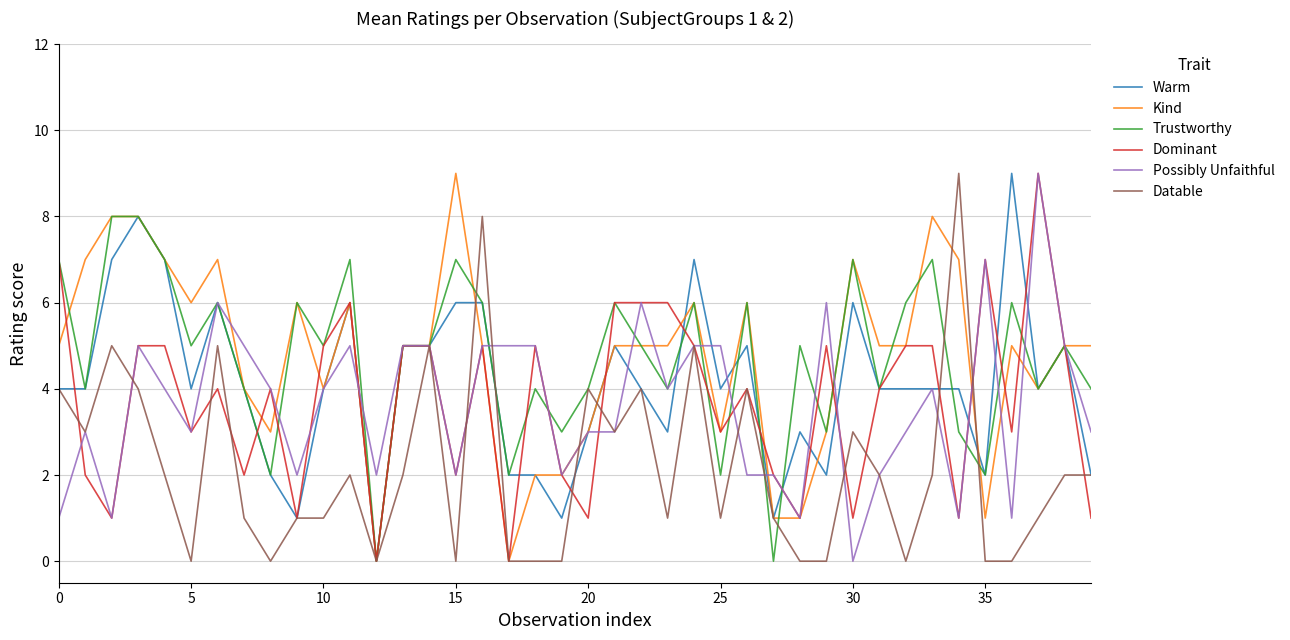

How many Warm values are between 3 and 6?

25